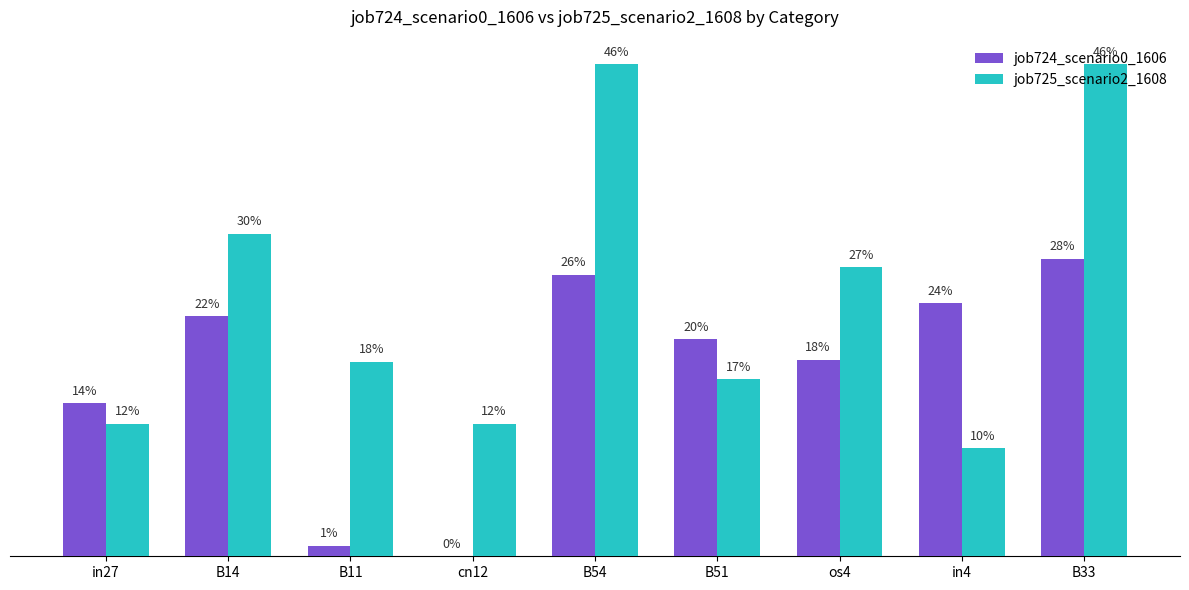

Are the bars grouped side by side (vs. stacked)?

Yes